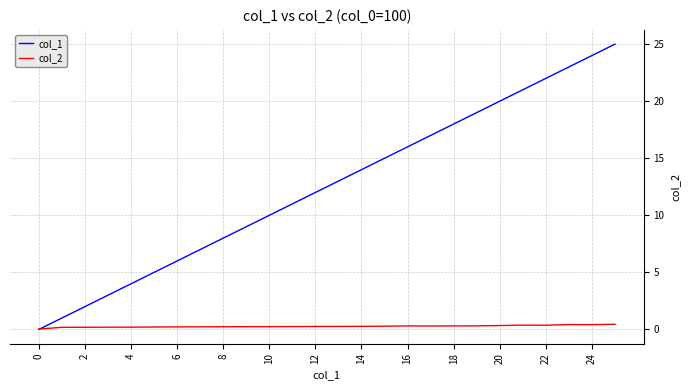

Which series has the widest spread of values?

col_1